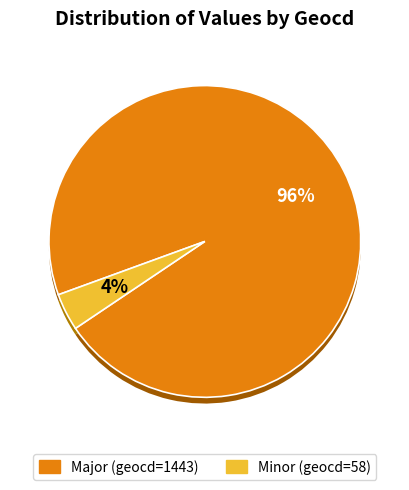

Which category accounts for the majority?

geocd=1443